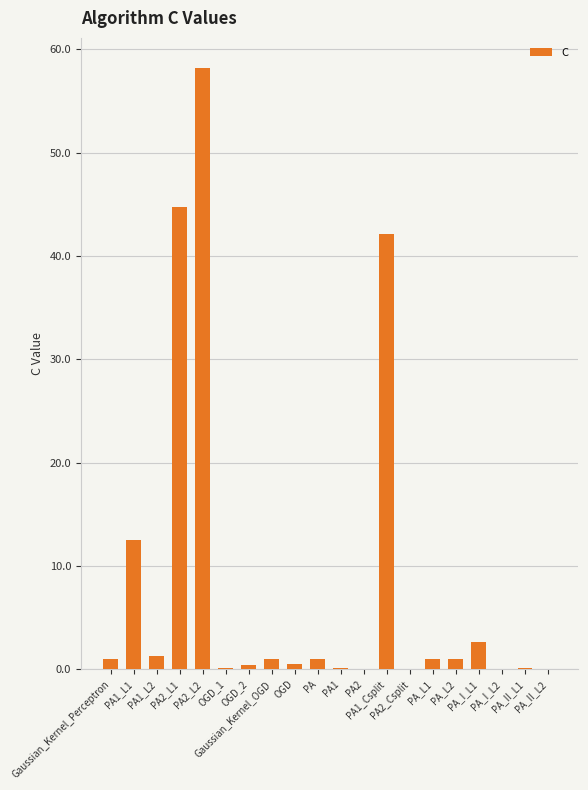

What is the maximum value shown in the chart?

58.2